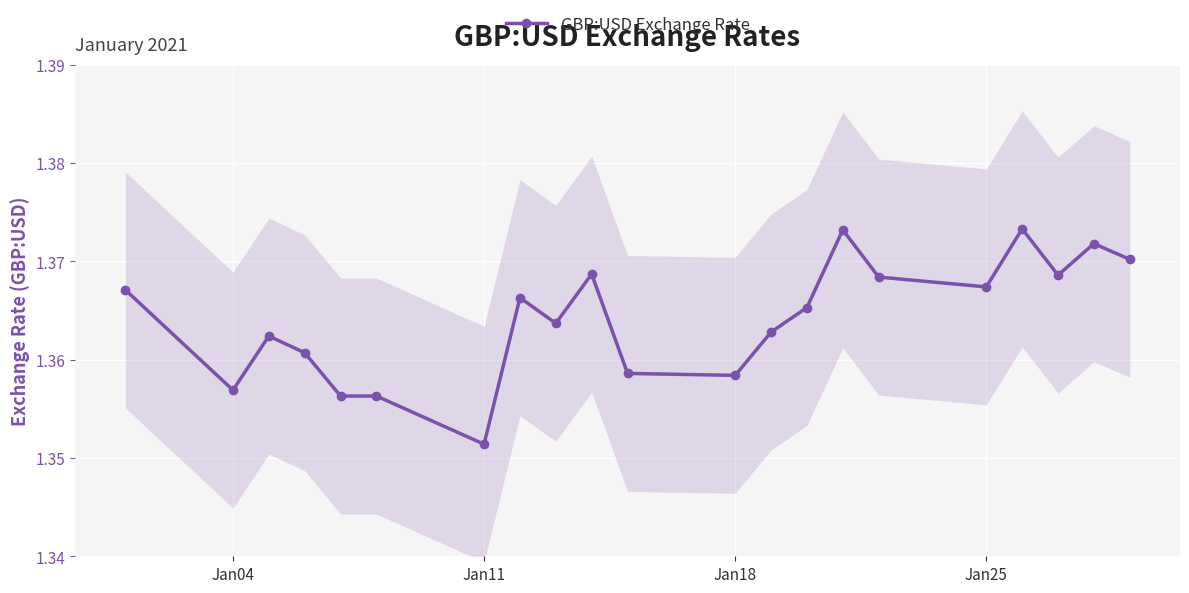

At which category does GBP:USD Exchange Rate reach its first local valley?

Jan04